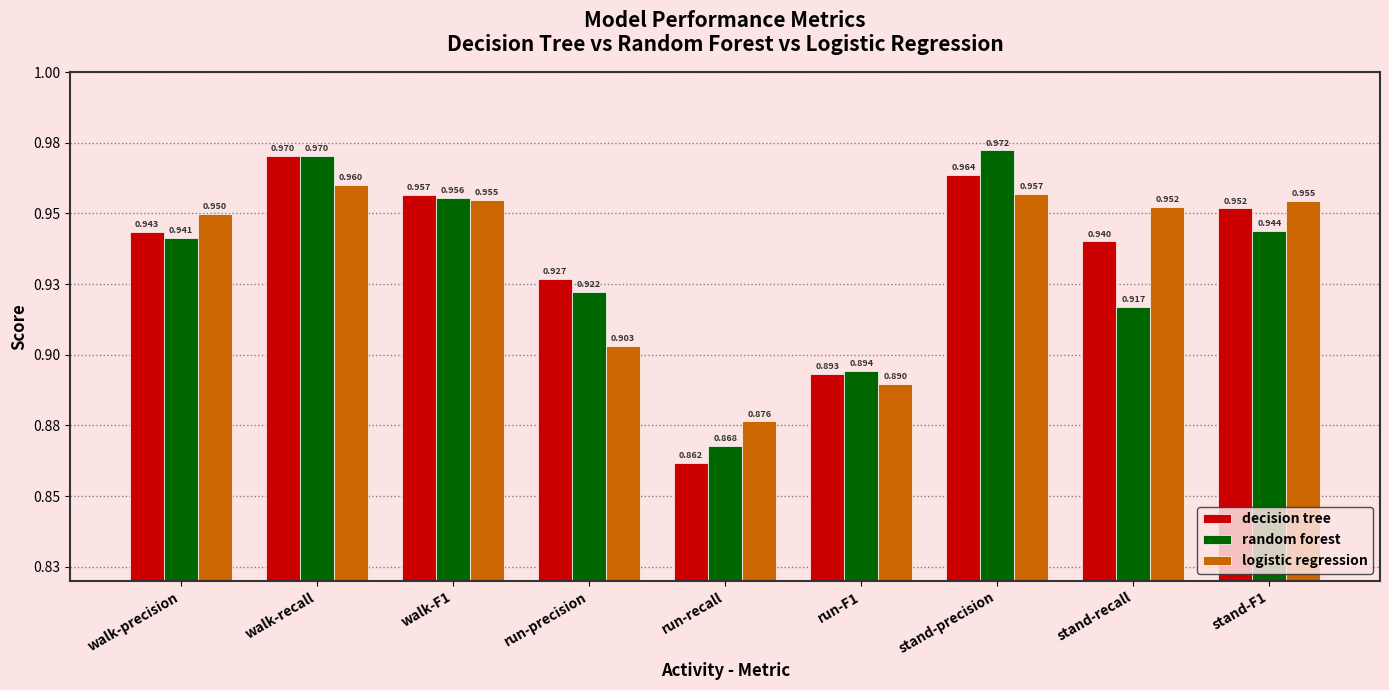

What are all the series names shown in the legend?

decision tree, random forest, logistic regression